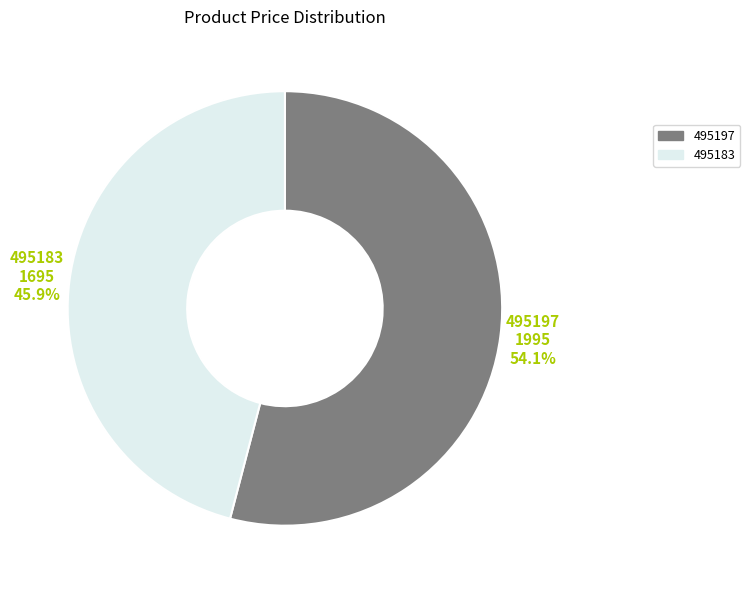

What percentage is the 495183 slice, to the nearest percent?

46%